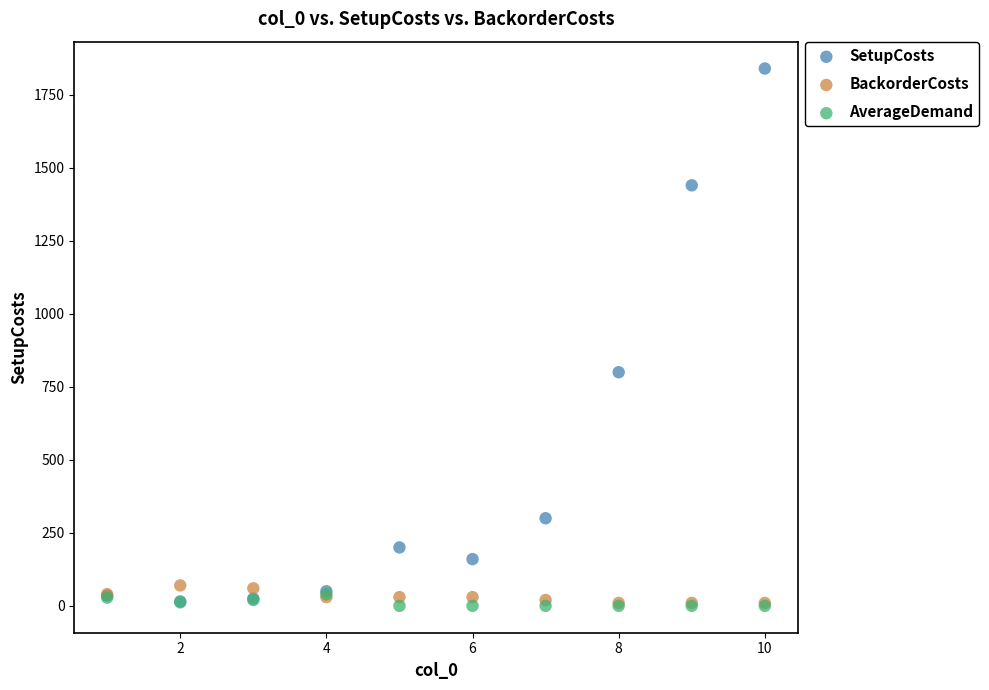

In the SetupCosts series, what Y value is closest to 927?

800